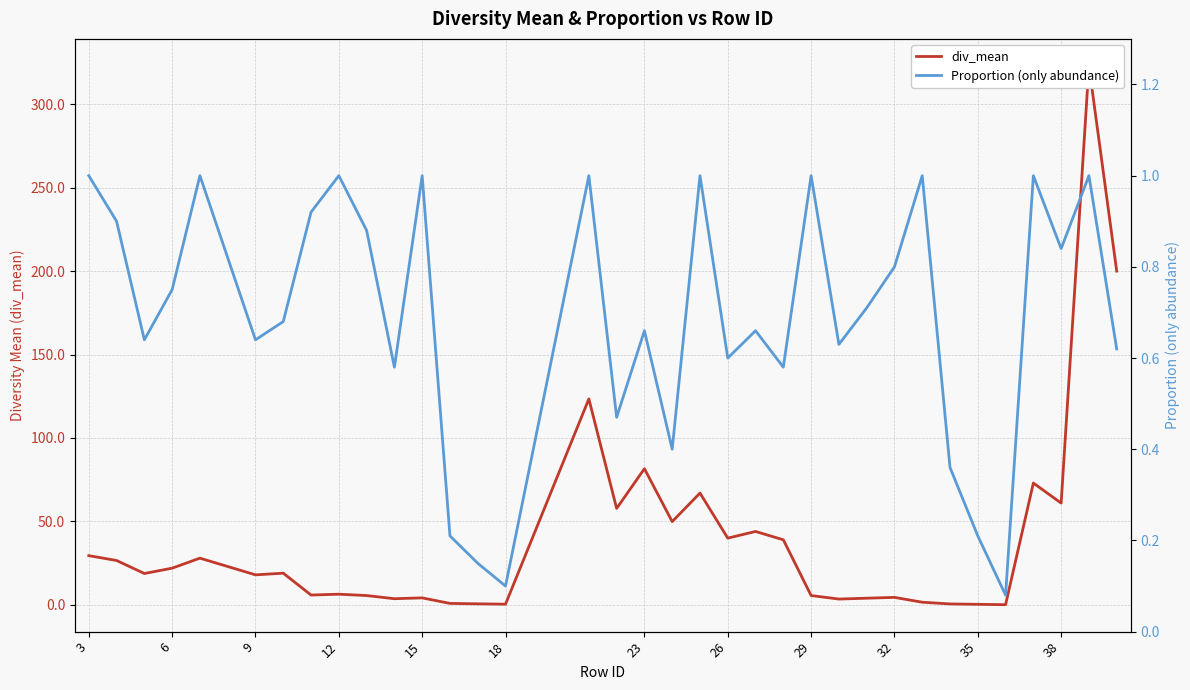

Which series has the largest range (max minus min)?

div_mean